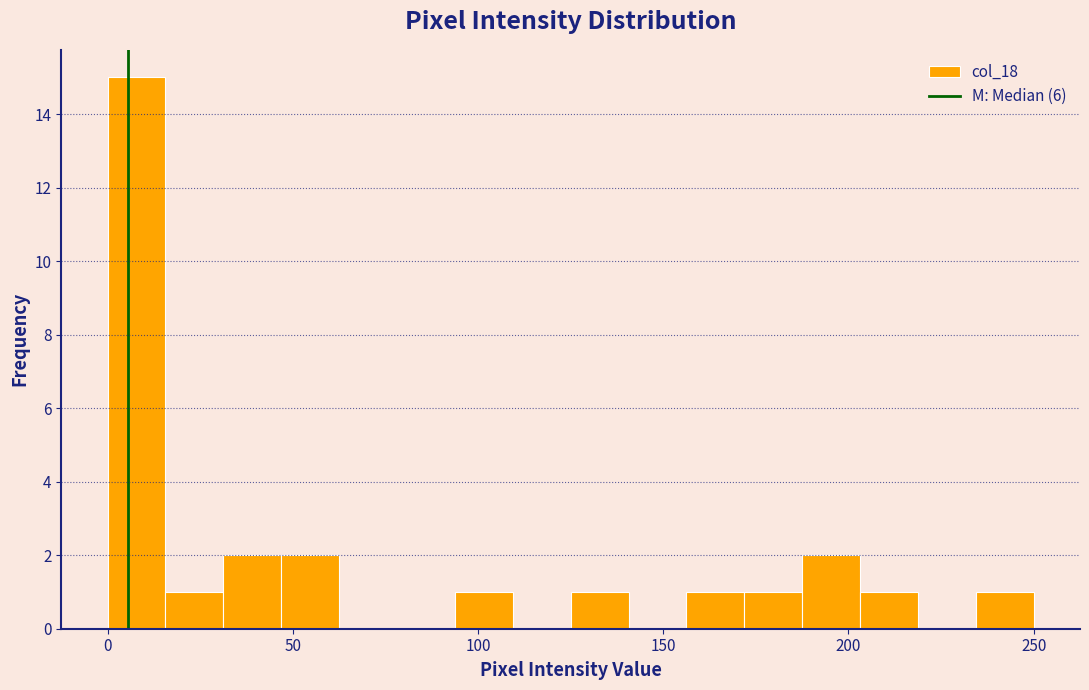

Read against the x-axis, roughly where is the centre of the tallest bar?

10